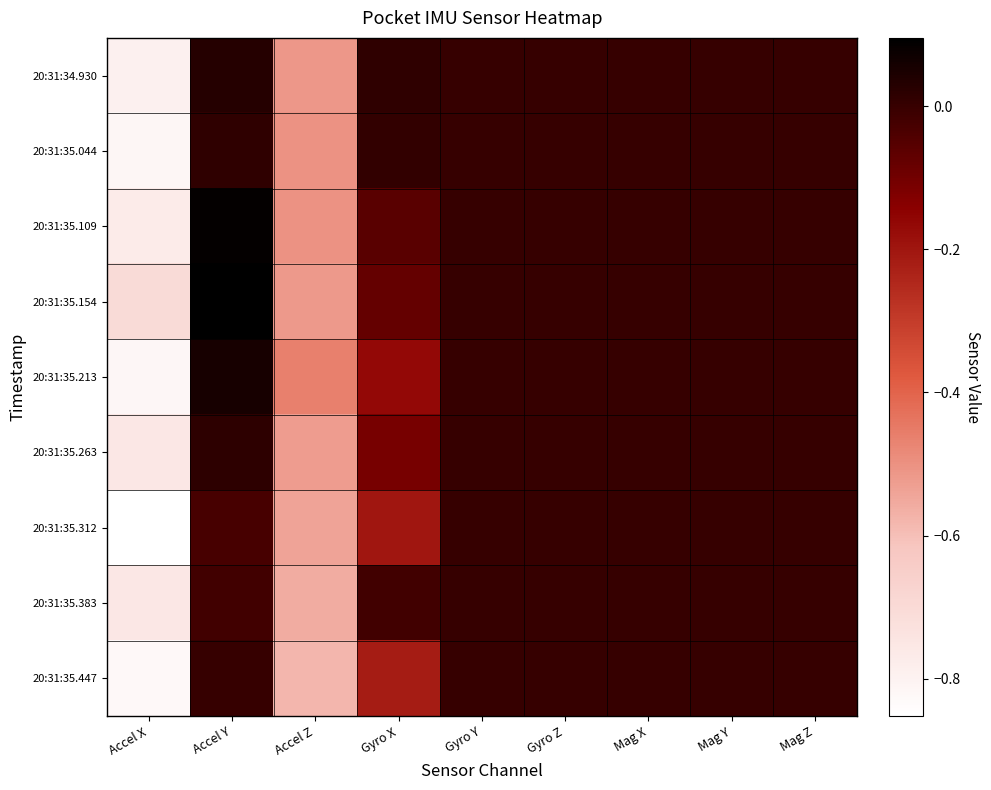

At which category does the chart reach its peak across all series?

Accel Y